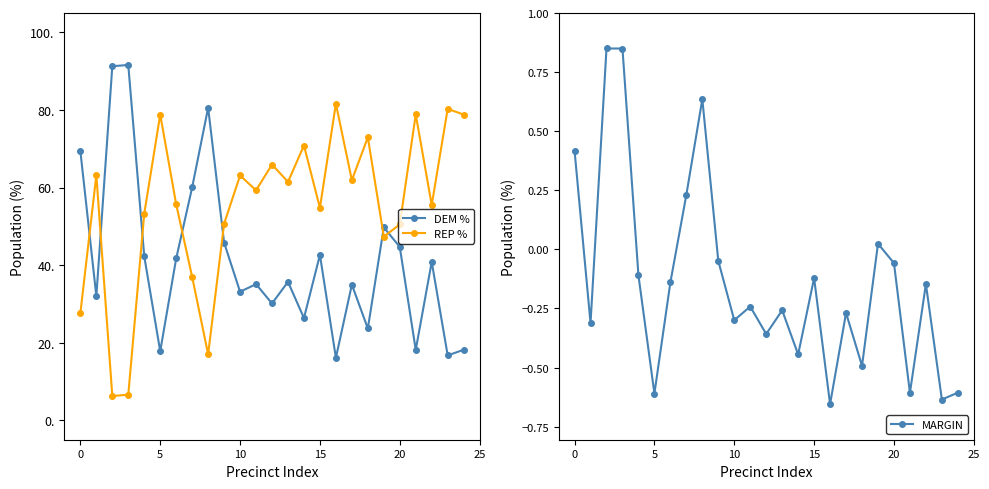

Rank the series at 18 from highest to lowest value.

REP %, DEM %, MARGIN